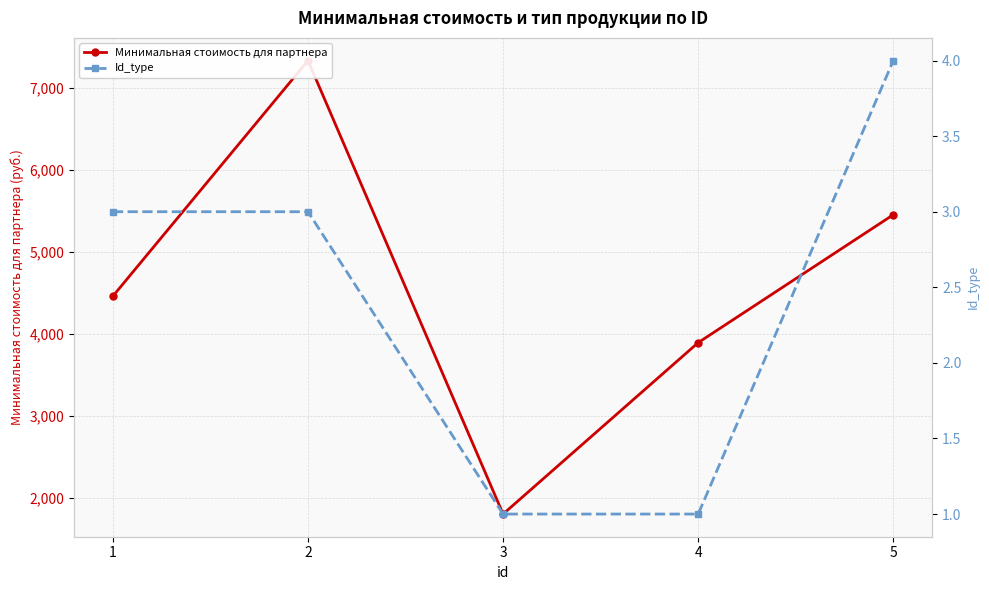

Rank the series by their maximum value, from lowest to highest.

Id_type, Минимальная стоимость для партнера